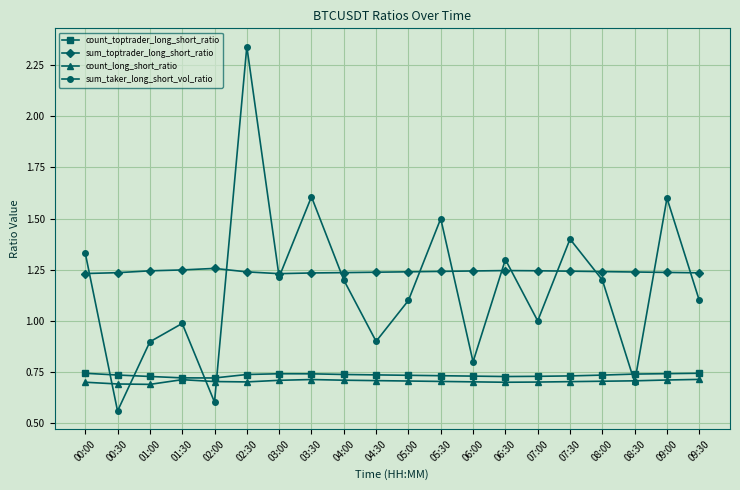

How many interior local valleys does the sum_taker_long_short_vol_ratio series have?

7